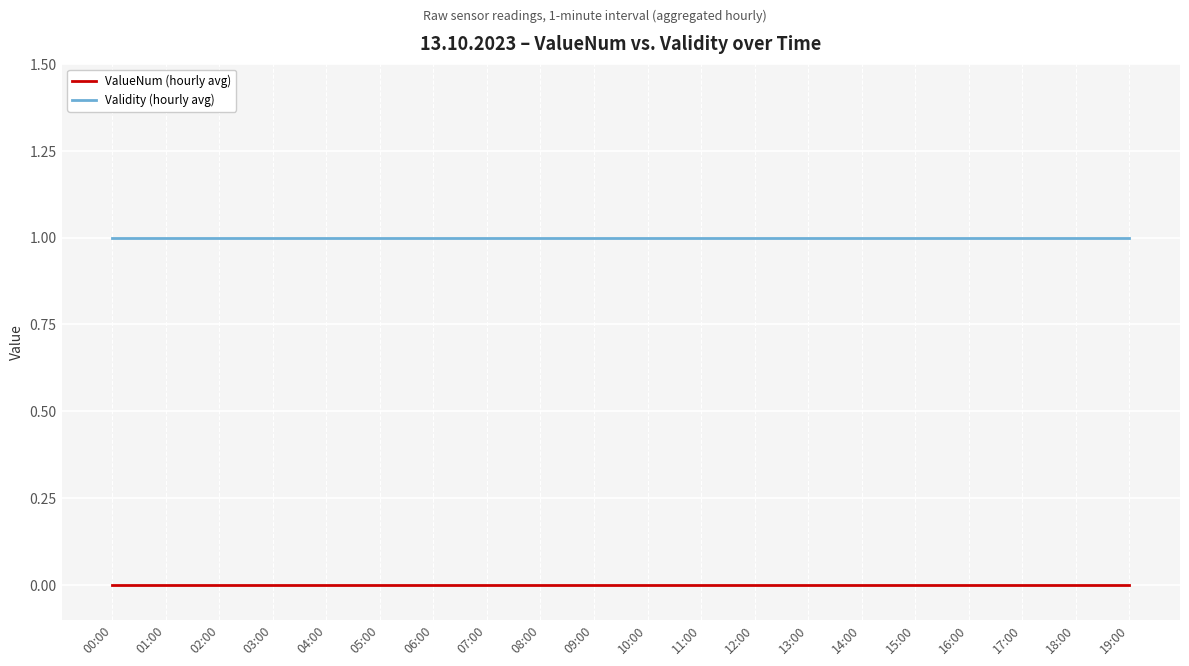

Which series has the largest total across all categories?

Validity (hourly avg)